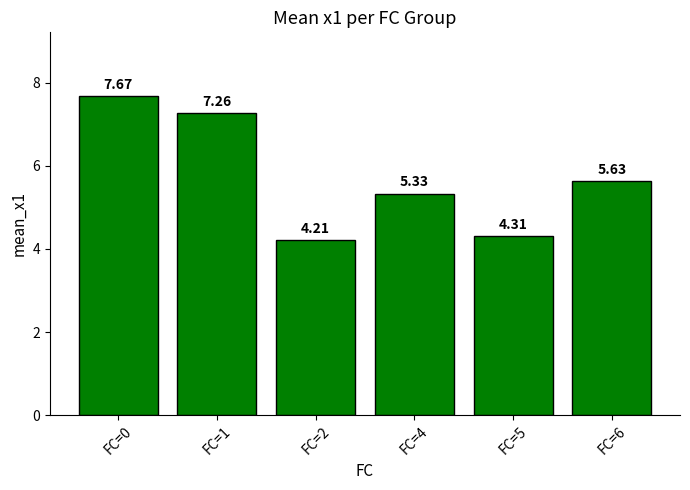

Rank the categories by value from highest to lowest.

FC=0, FC=1, FC=6, FC=4, FC=5, FC=2